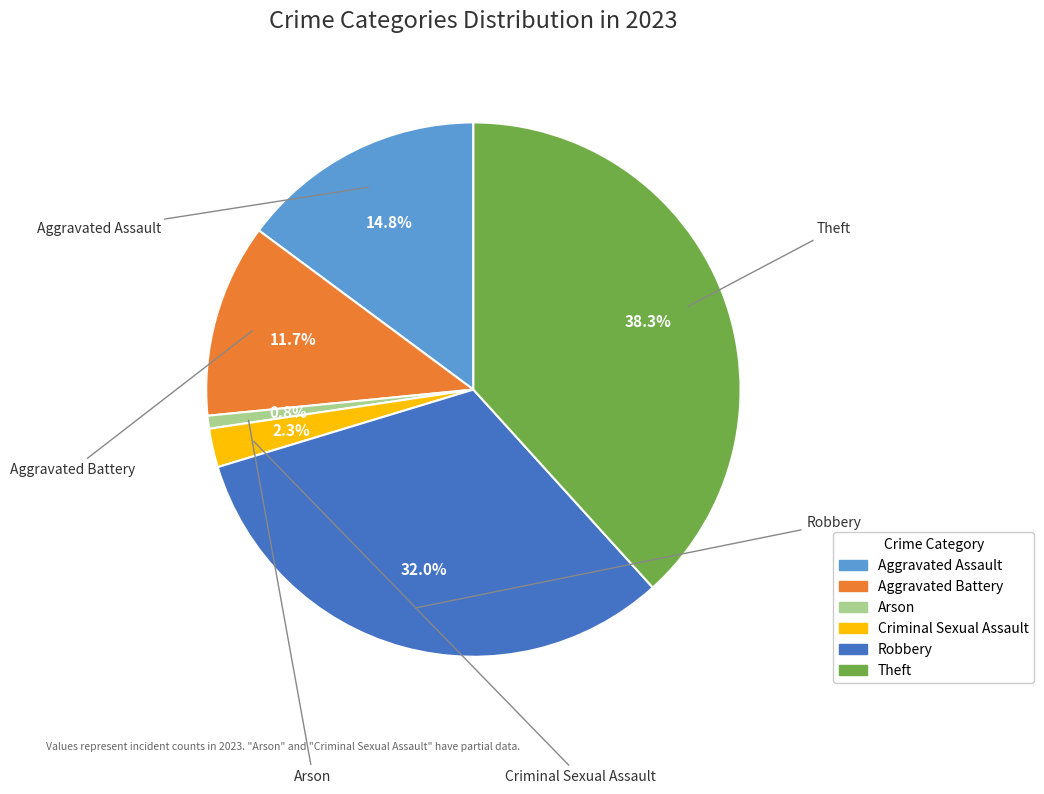

To the nearest percent, what portion does Aggravated Battery represent?

12%